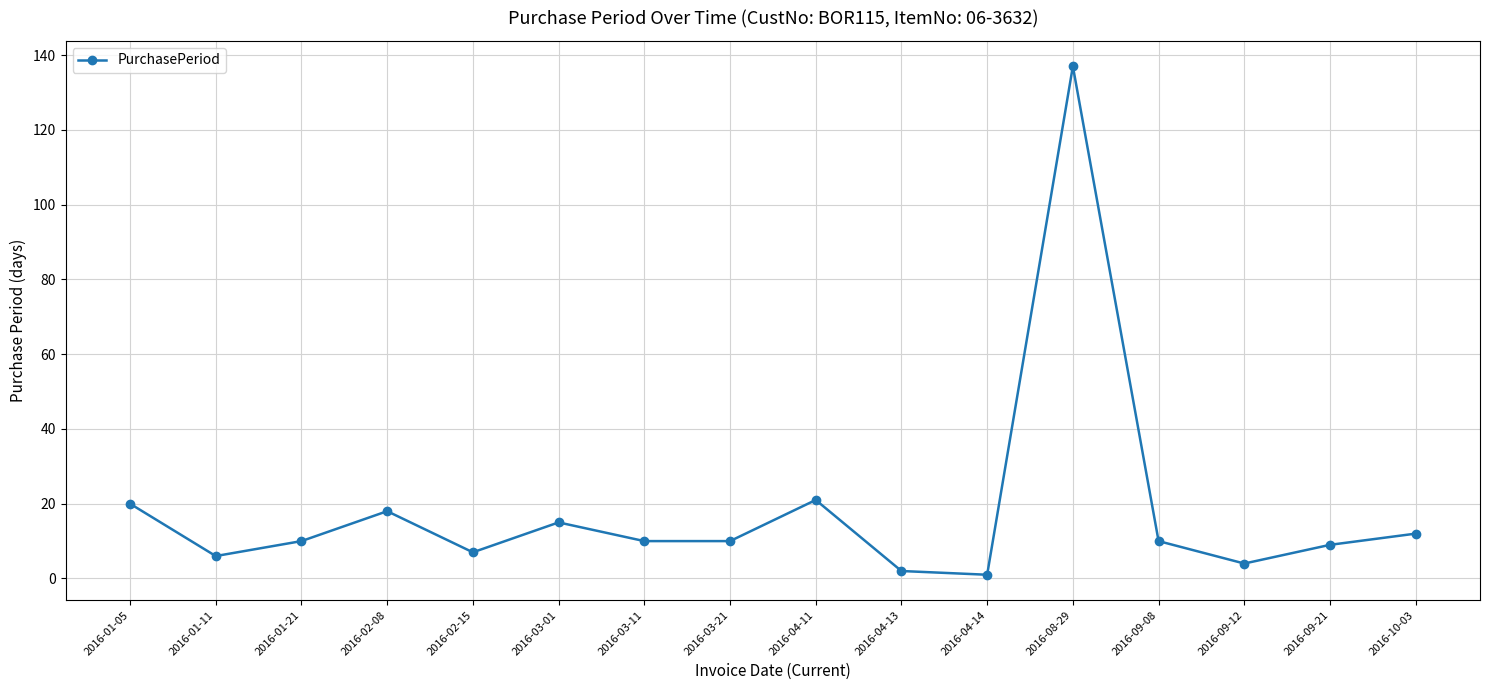

What is the value of the 4th point from the left?

18